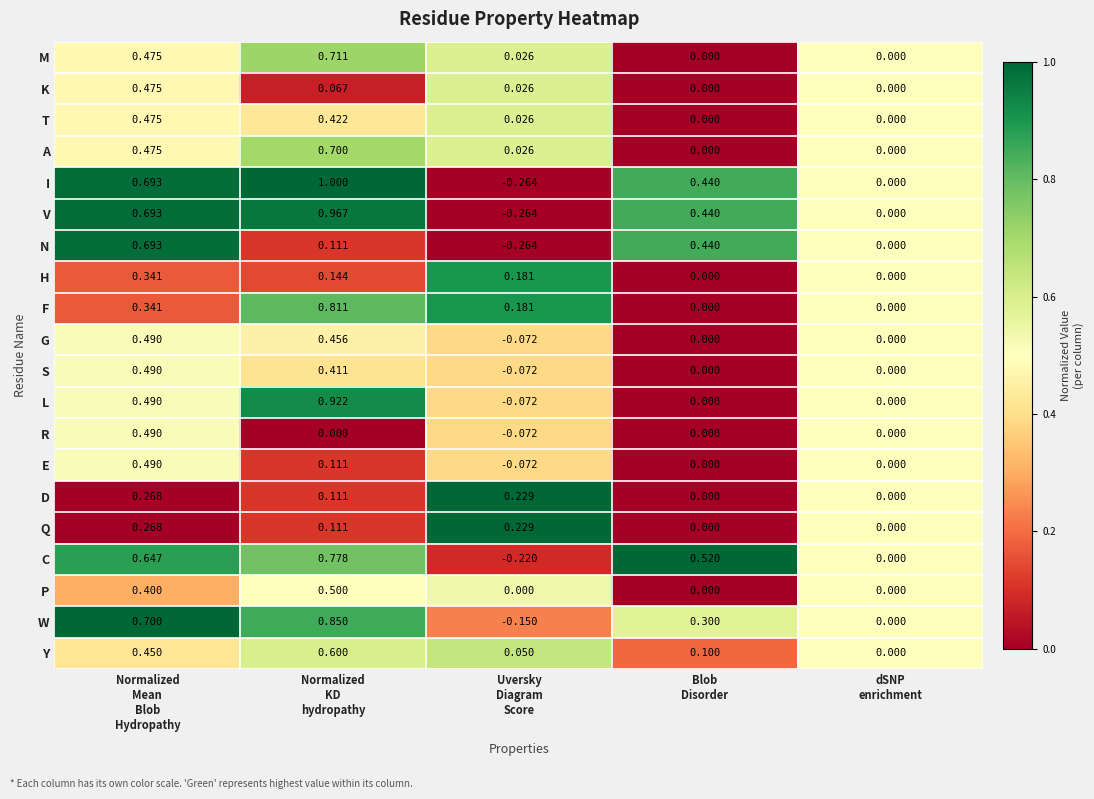

At which category does the chart reach its peak across all series?

Normalized
KD
hydropathy